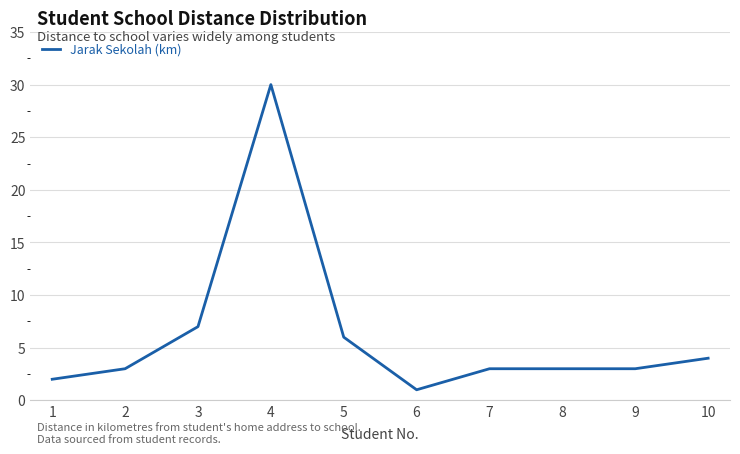

At which category does the chart reach its peak across all series?

4